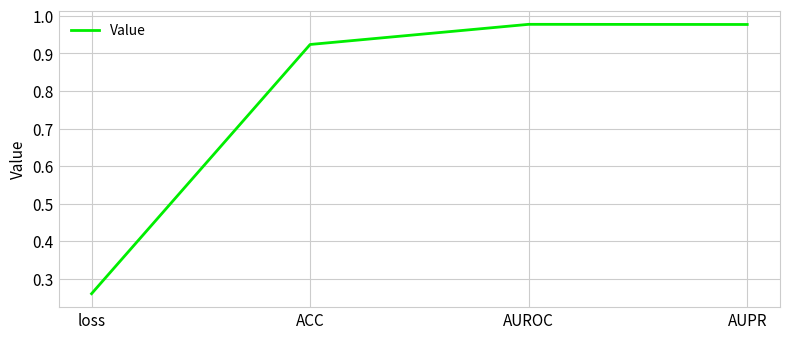

The value at AUPR is 0.4. True or false?

False